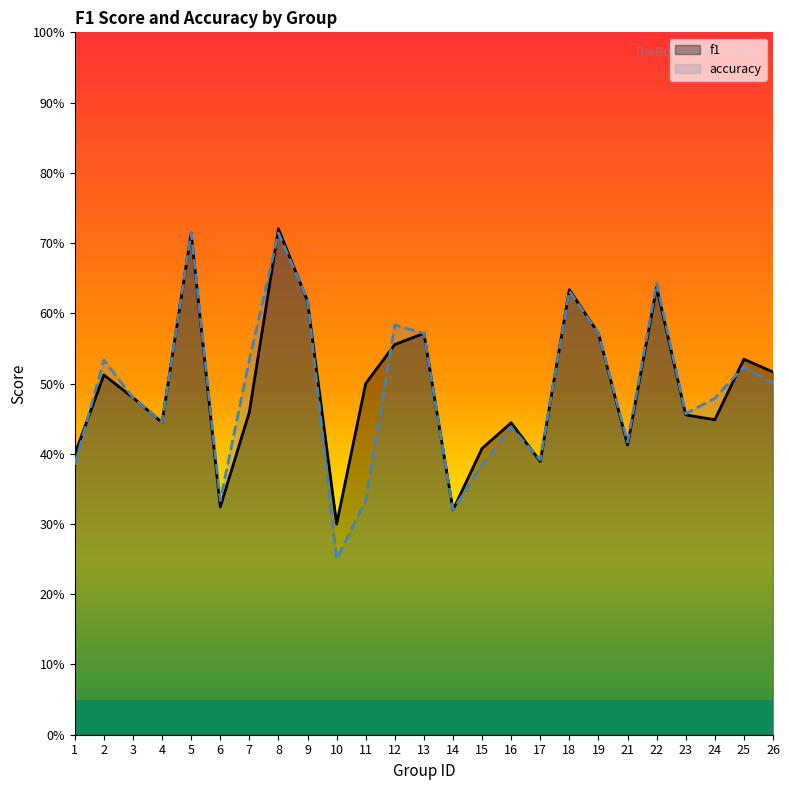

List the series in order of their overall mean, lowest first.

accuracy, f1